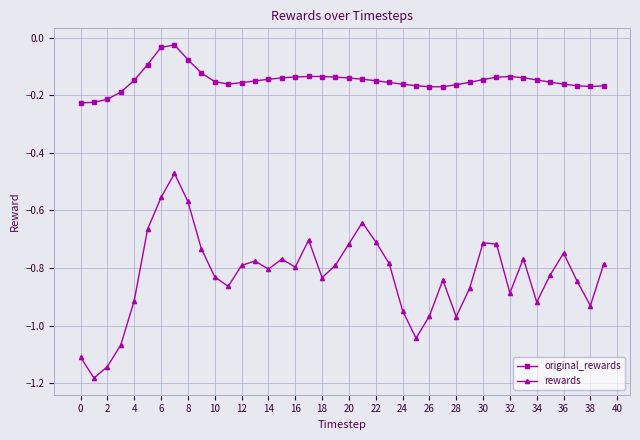

Is this an area chart (filled region under the line)?

No